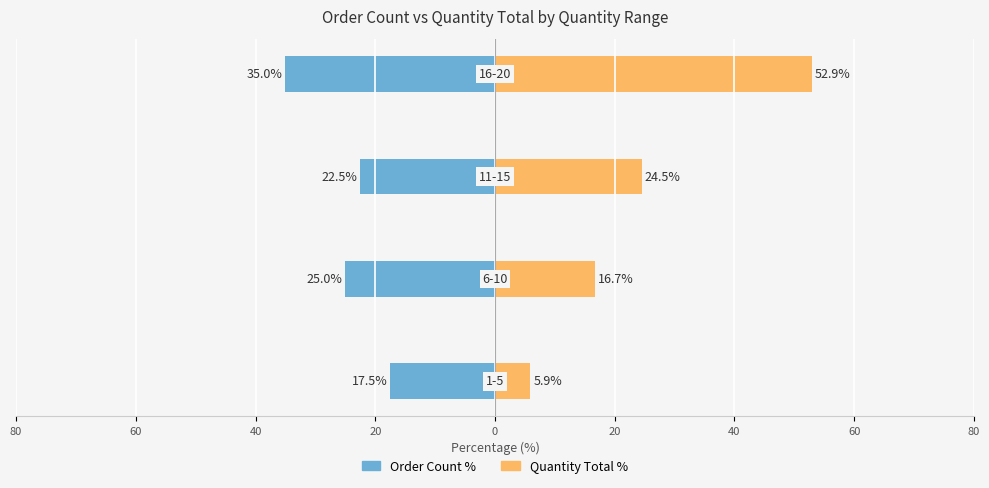

How many distinct data groups are displayed?

2